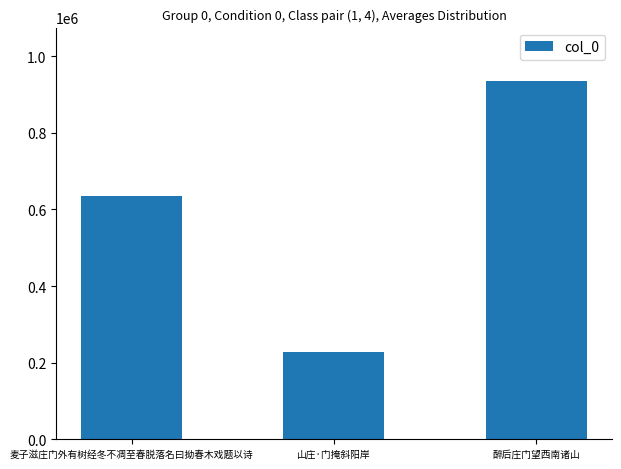

What is the ratio of the value at 麦子滋庄门外有树经冬不凋至春脱落名曰拗春木戏题以诗 to the value at 醉后庄门望西南诸山?

0.7